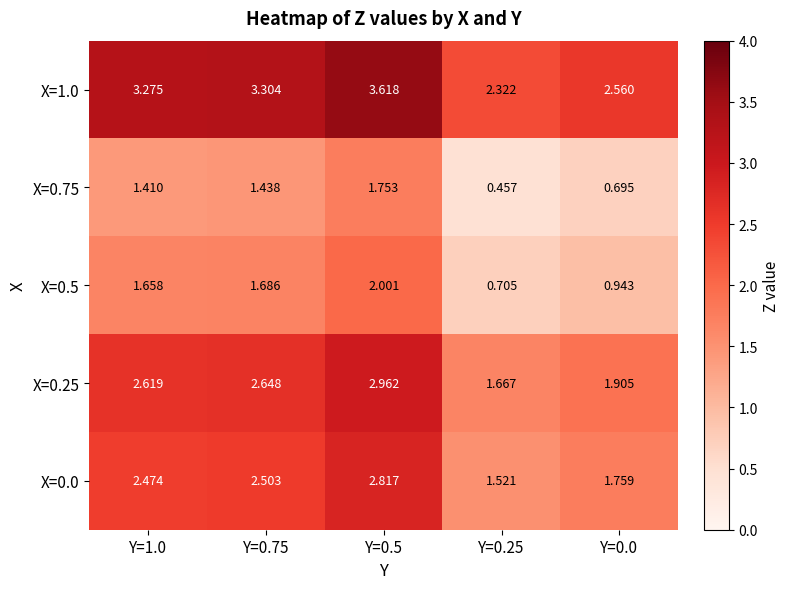

Is the value of X=0.75 at Y=0.0 greater than the value of X=0.5 at Y=0.5?

No